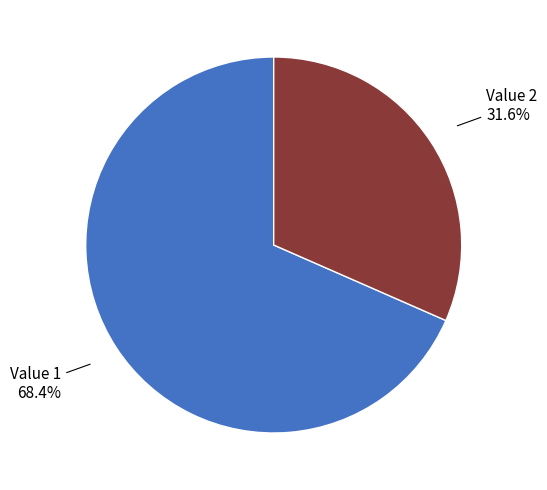

How many segments does this pie chart have?

2